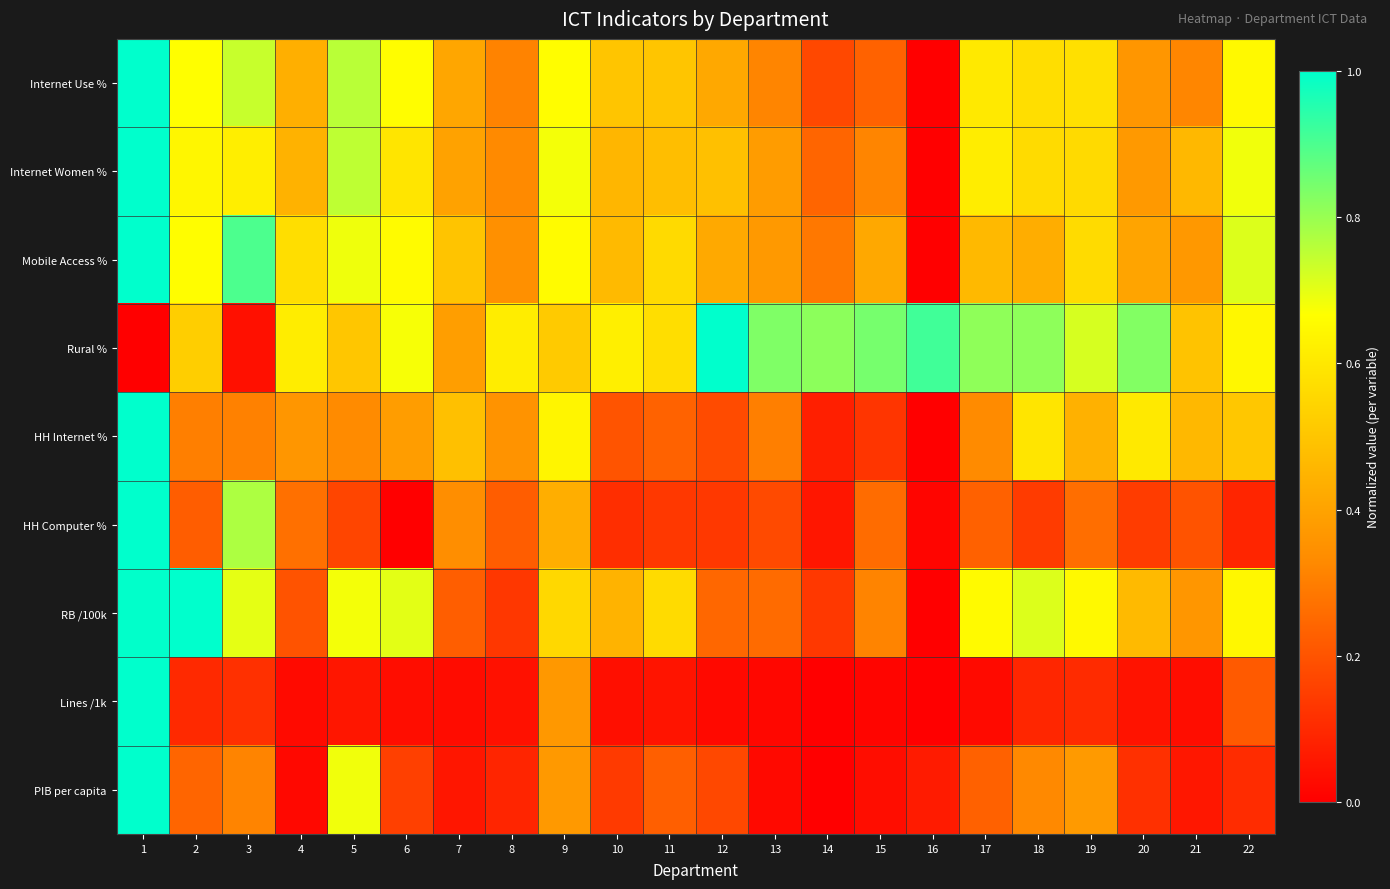

List the series in order of their peak value, highest first.

Internet Use %, Internet Women %, Mobile Access %, Rural %, HH Internet %, HH Computer %, RB /100k, Lines /1k, PIB per capita